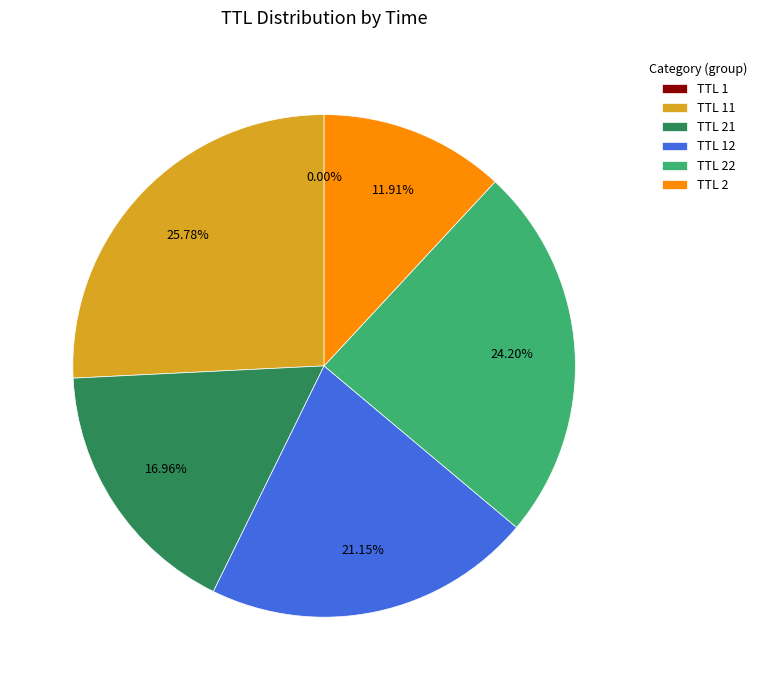

What is the ratio of the value at TTL 21 to the value at TTL 22?

0.7